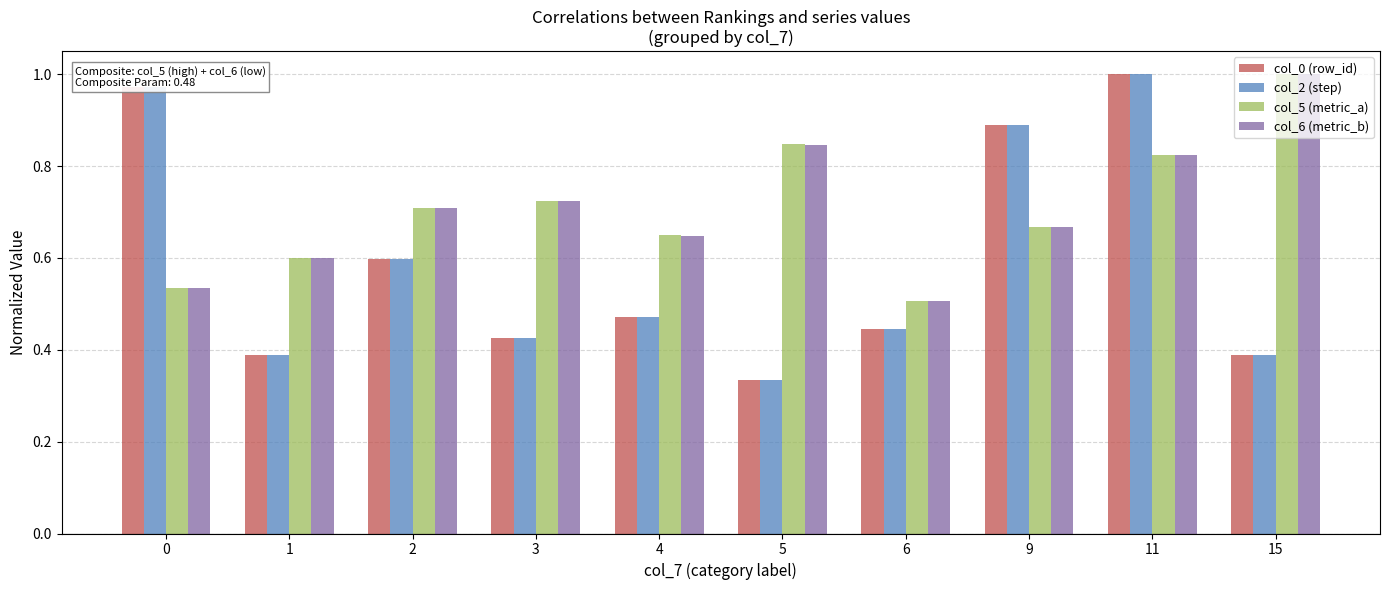

What is the sum of the col_0 (row_id) values at 9 and 1?

1.3